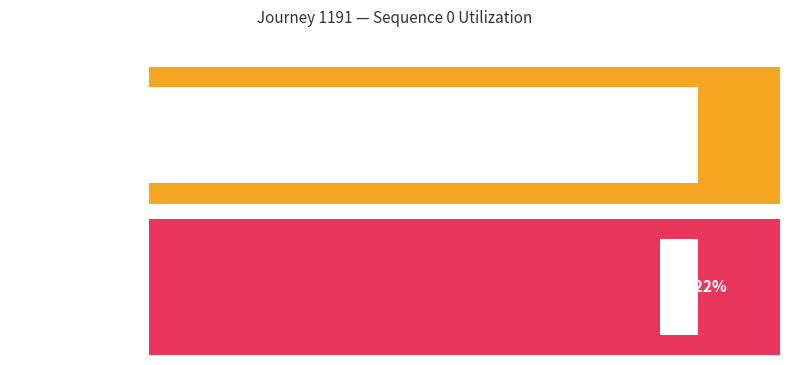

What are all the series names shown in the legend?

elapsed_minutes, time_of_day_minute